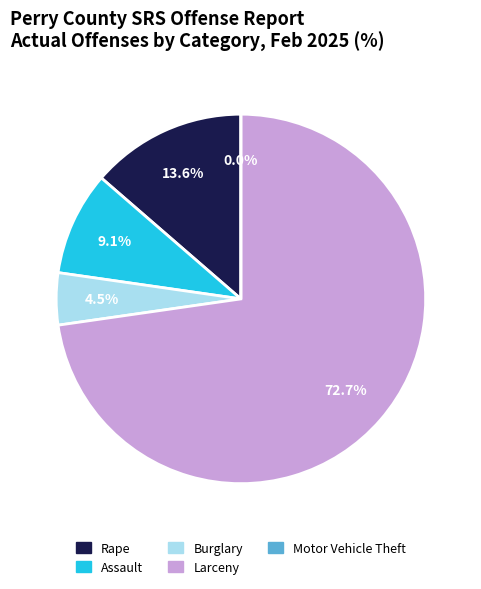

To the nearest percent, what percentage of the pie is Rape?

14%